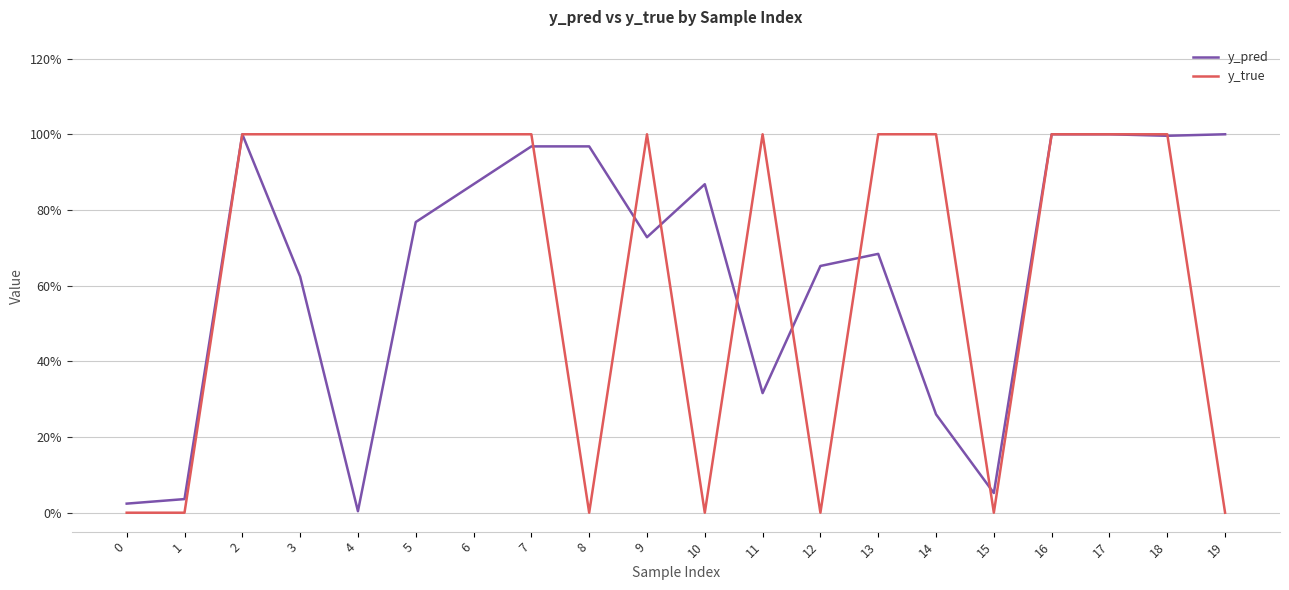

Which series has the widest spread of values?

y_true